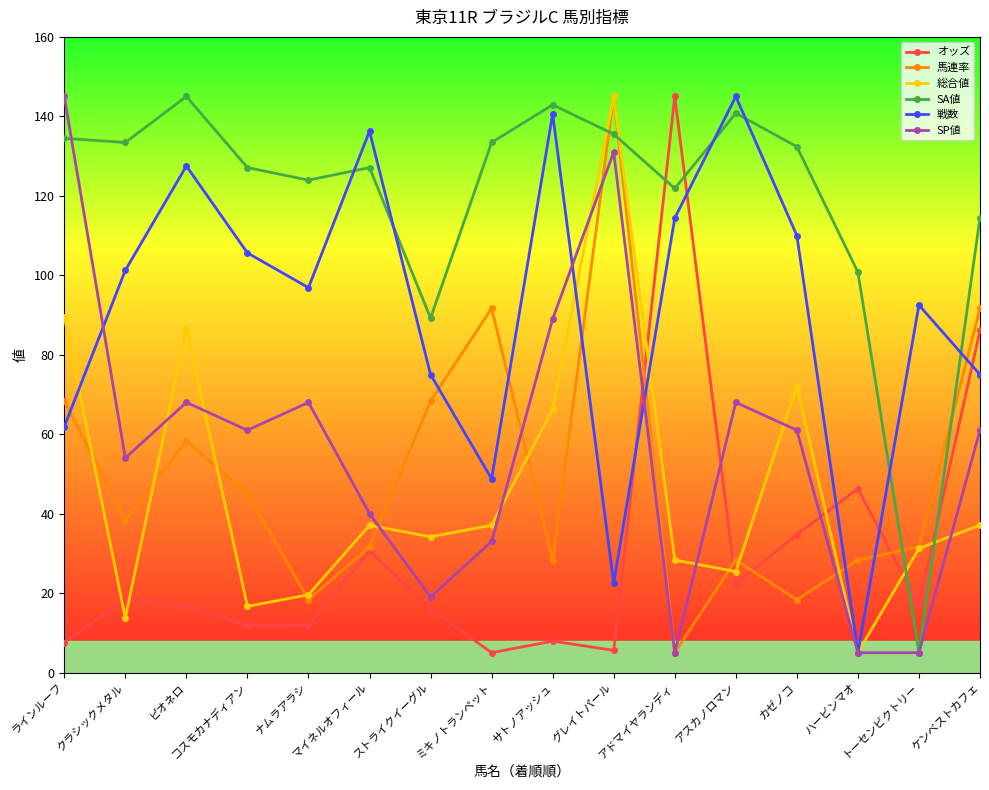

What is the greatest value displayed?

145.0